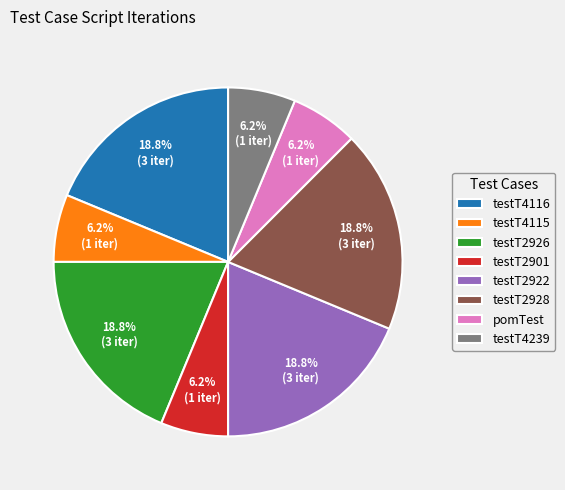

Between testT2901 and testT2922, which is larger?

testT2922